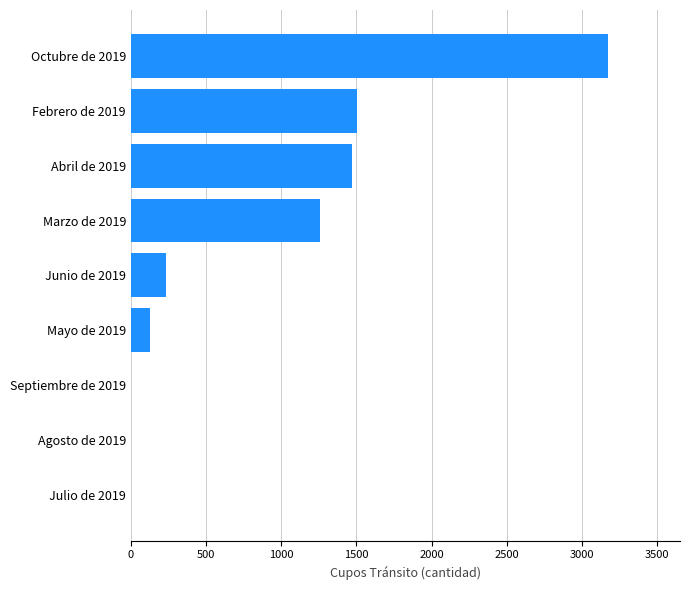

What is the sum of the values at Abril de 2019 and Marzo de 2019?

2727